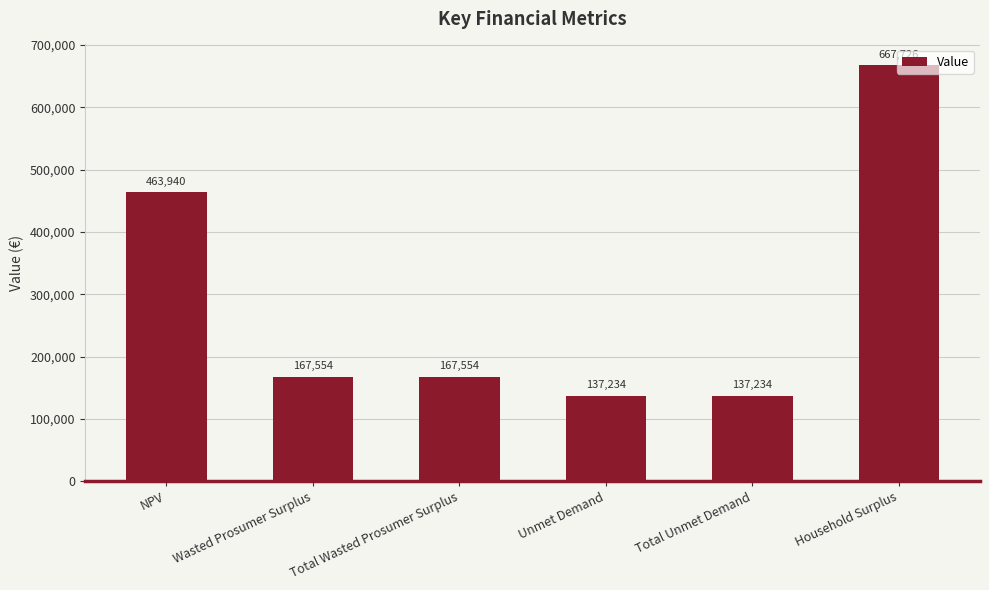

Does the chart contain any negative values?

No